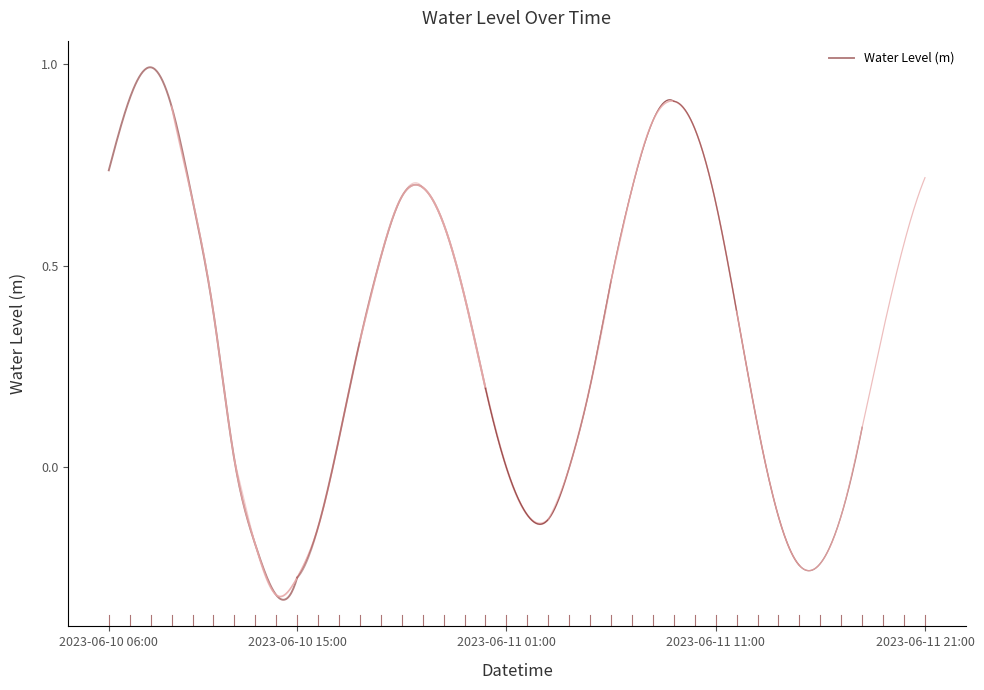

How many positive values are there?

28